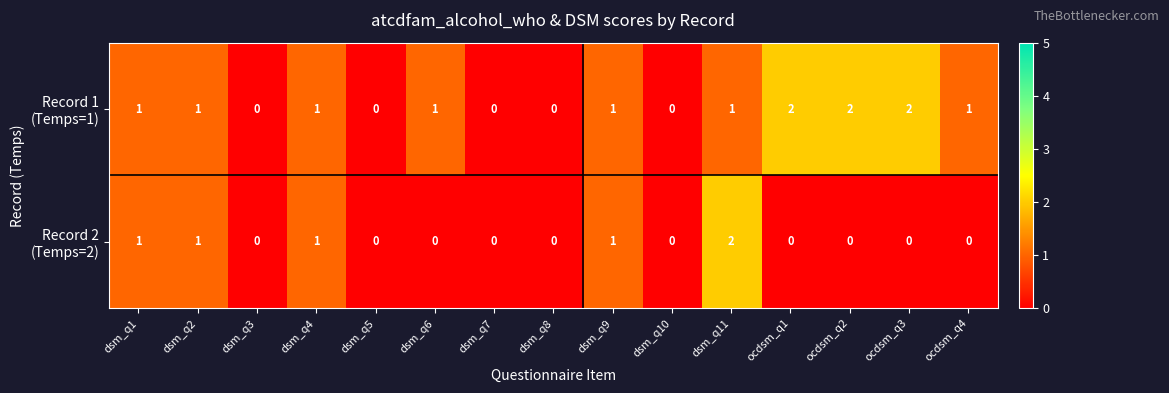

At how many categories does at least one series exceed 0?

10